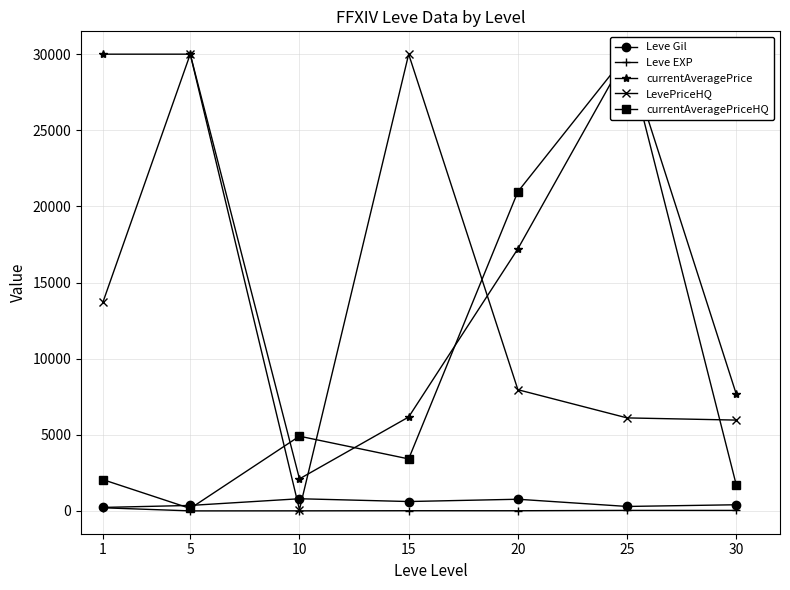

What is the value of the currentAveragePrice point at the 3rd from the left?

2108.5